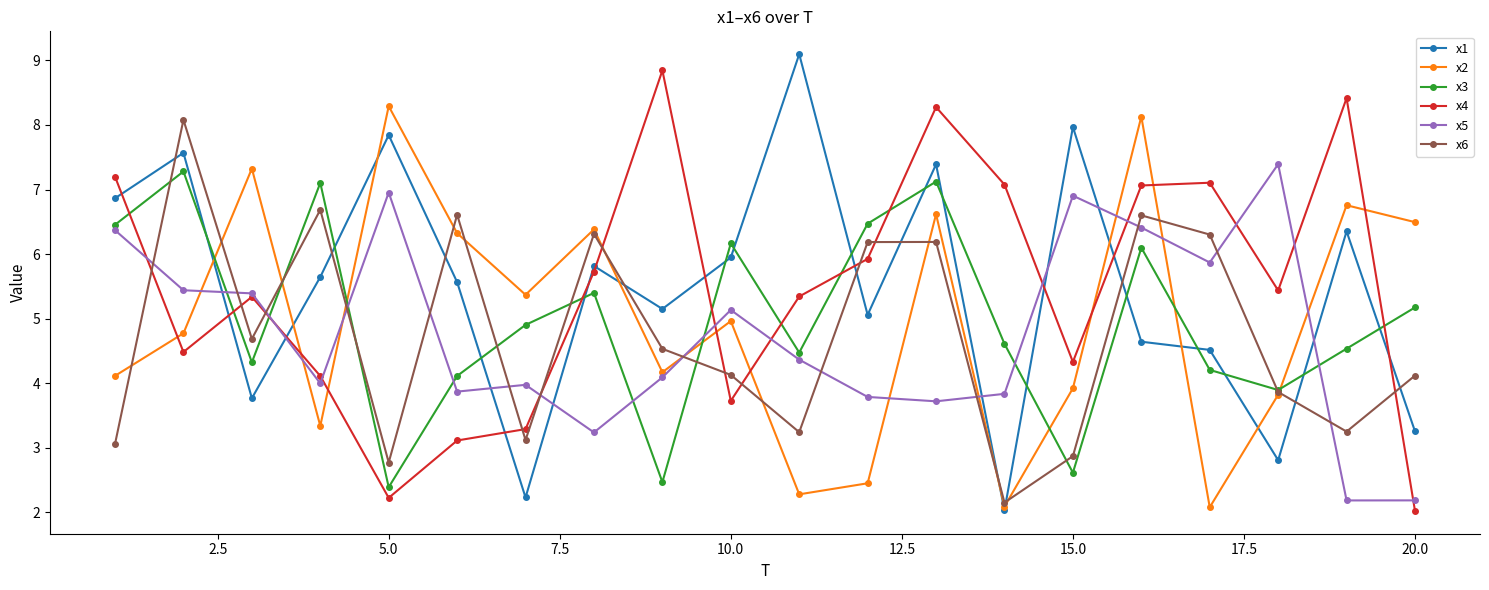

What is the minimum value for x4?

2.0